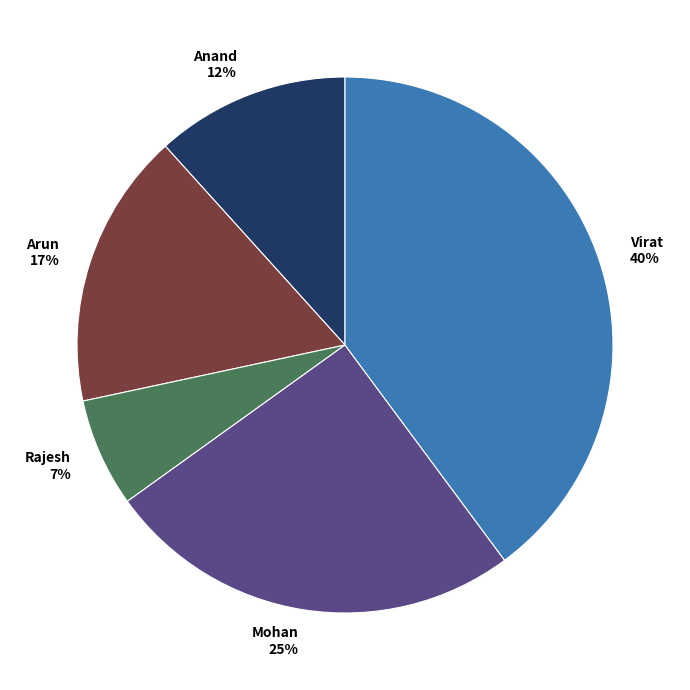

Do Anand and Arun together represent more than half of the pie?

No